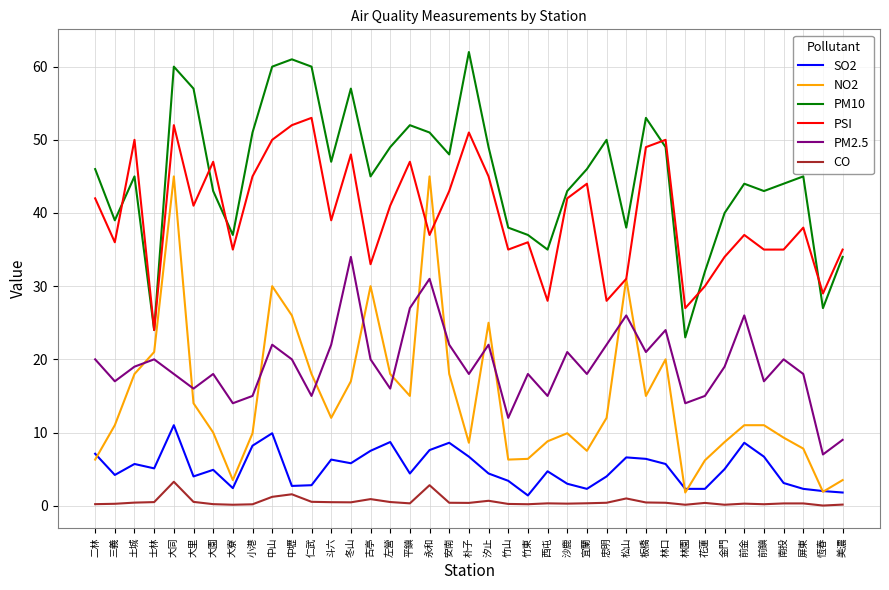

The SO2 series shows 1.5 at 林口. True or false?

False